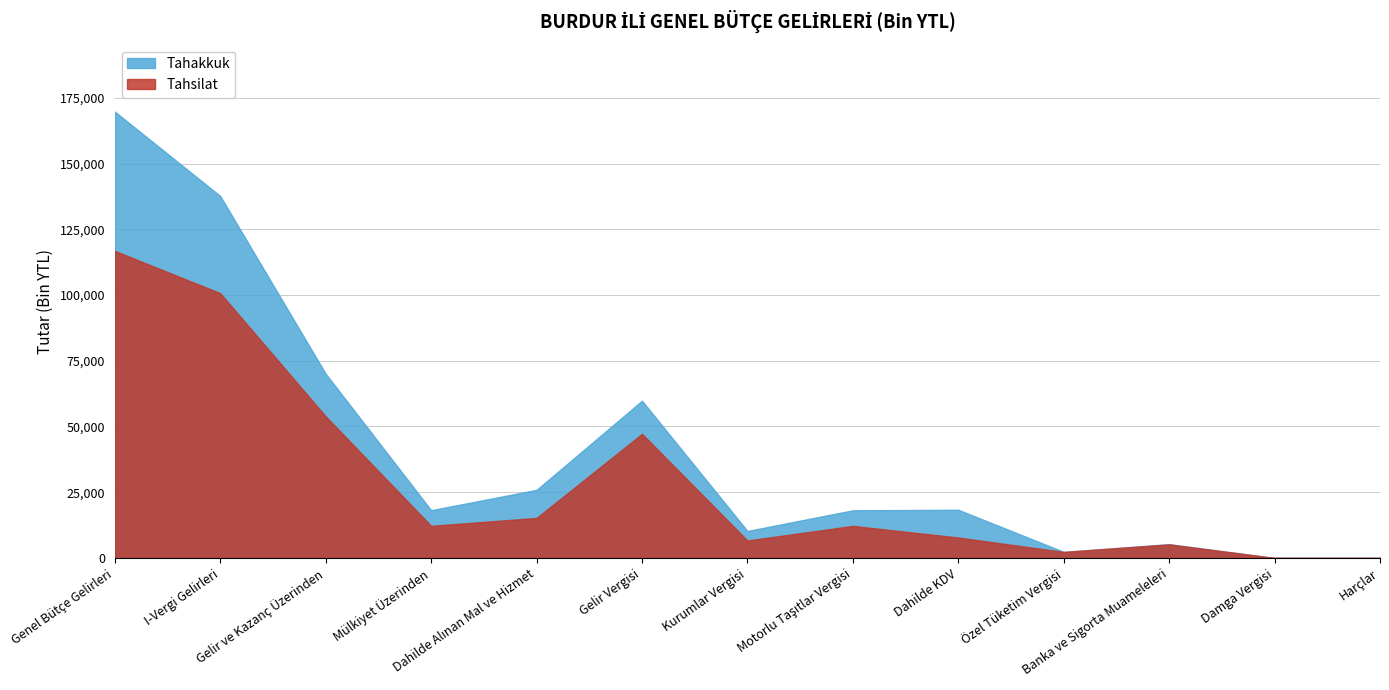

List the series in order of their peak value, lowest first.

Tahsilat, Tahakkuk